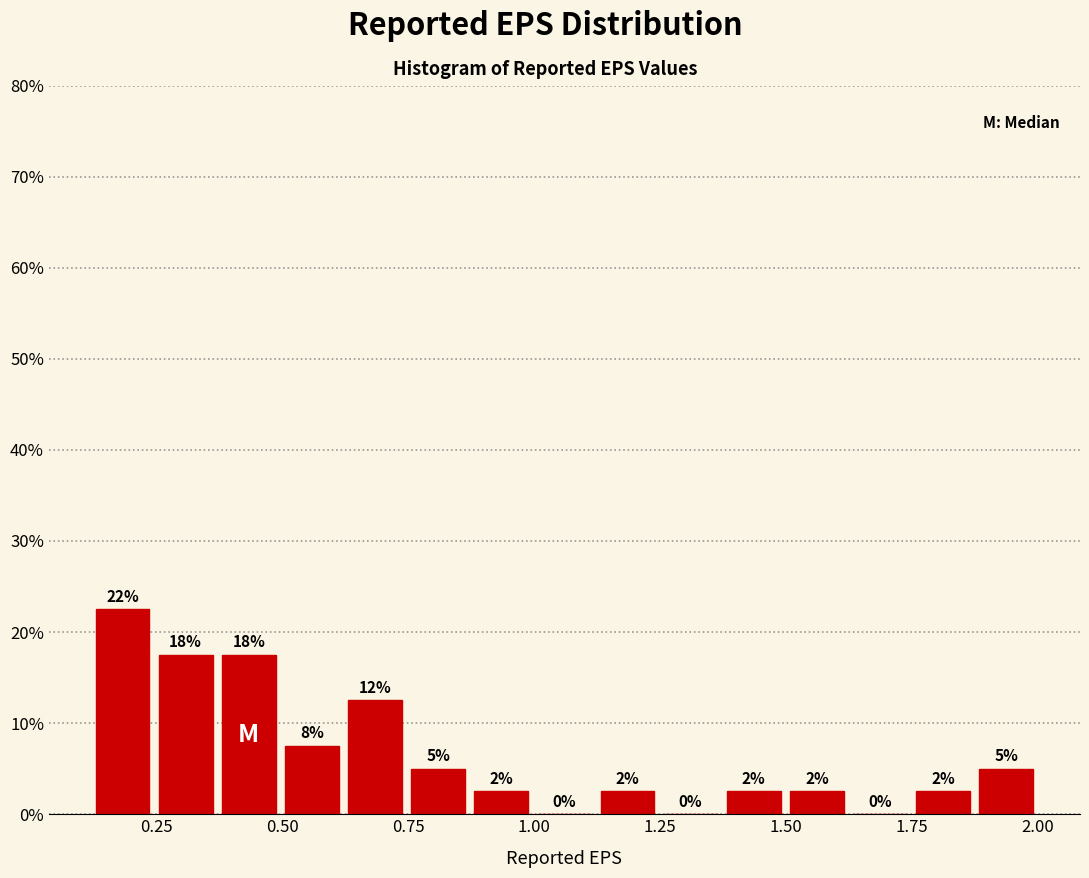

Read against the x-axis, roughly where is the centre of the tallest bar?

0.20